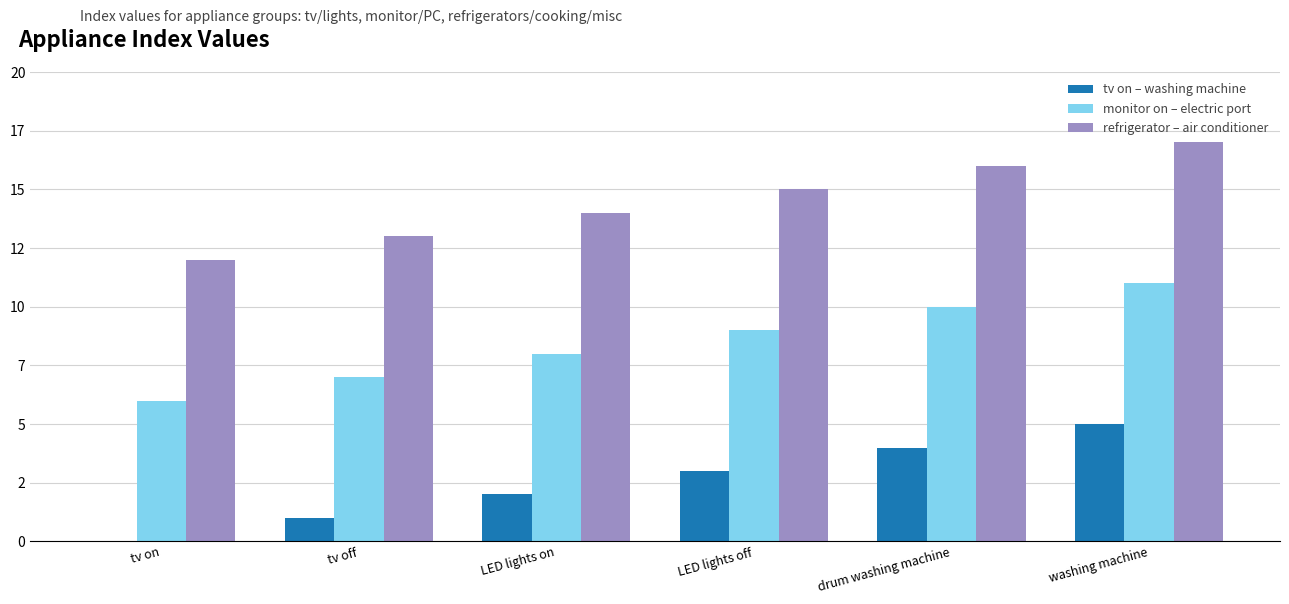

Rank the series by their maximum value, from lowest to highest.

tv on – washing machine, monitor on – electric port, refrigerator – air conditioner